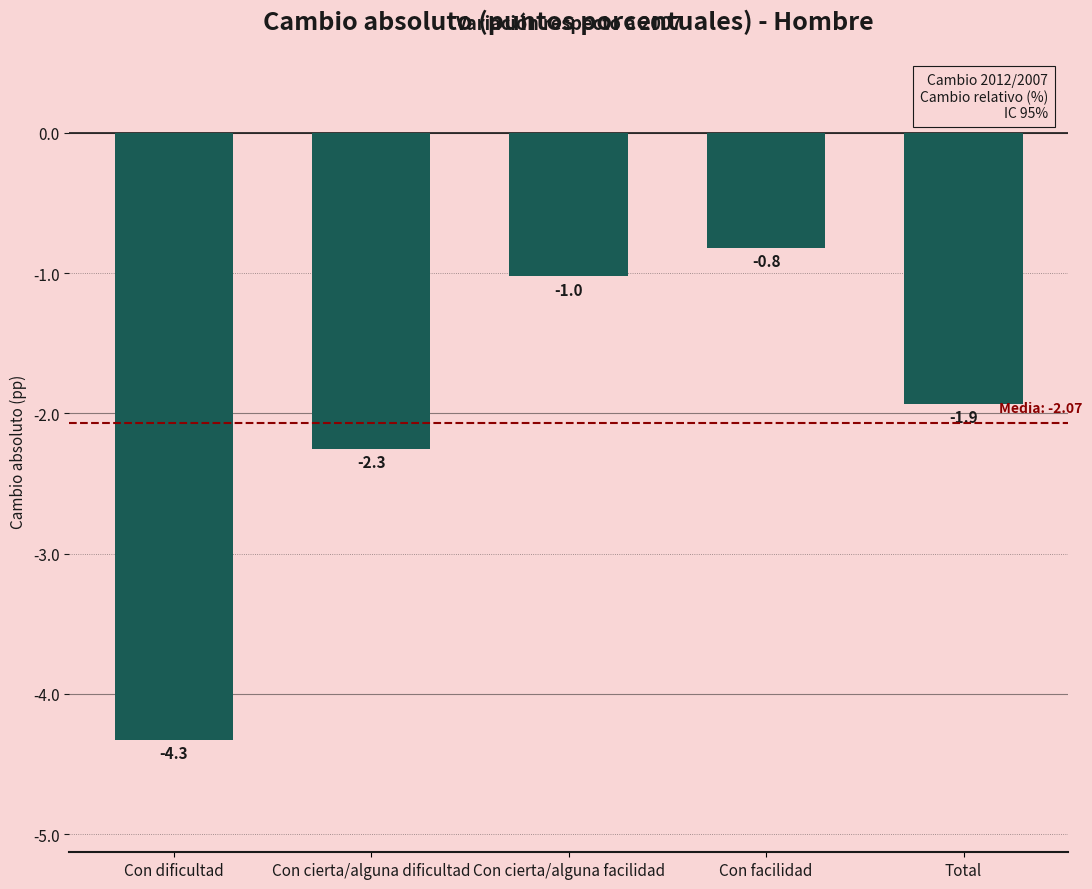

Reading left to right, list all the values displayed in this chart.

-4.3	-2.3	-1.0	-0.8	-1.9